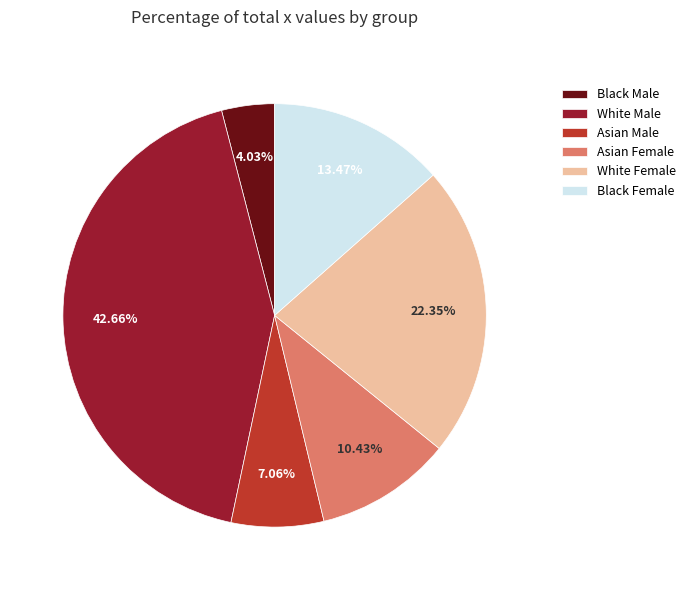

Is the sum of White Male and Asian Female greater than half?

Yes